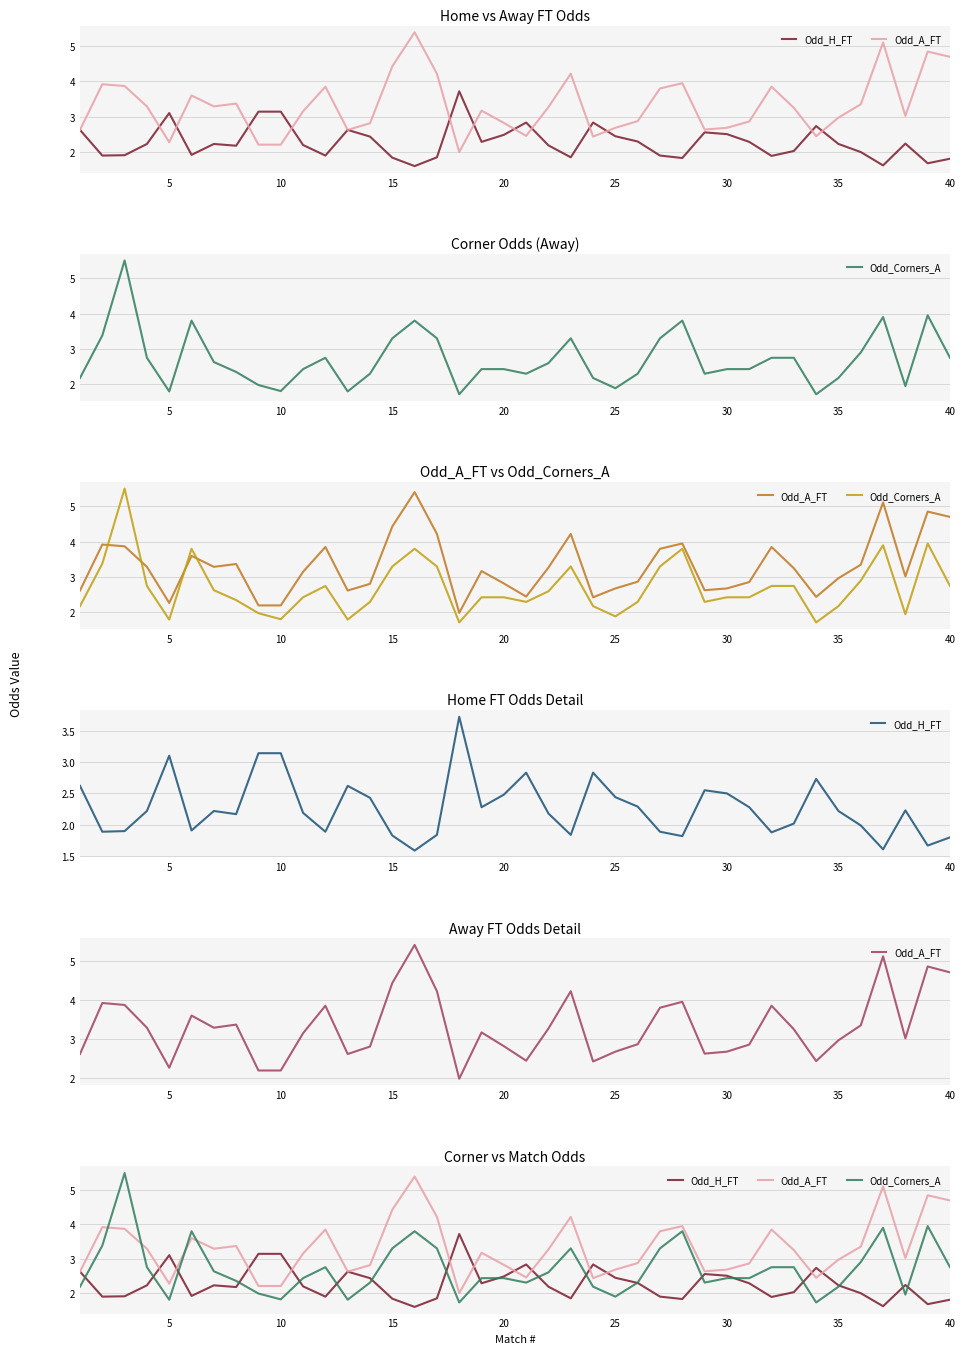

Which series ends up on top after the final intersection of Odd_A_FT and Odd_H_FT?

Odd_A_FT